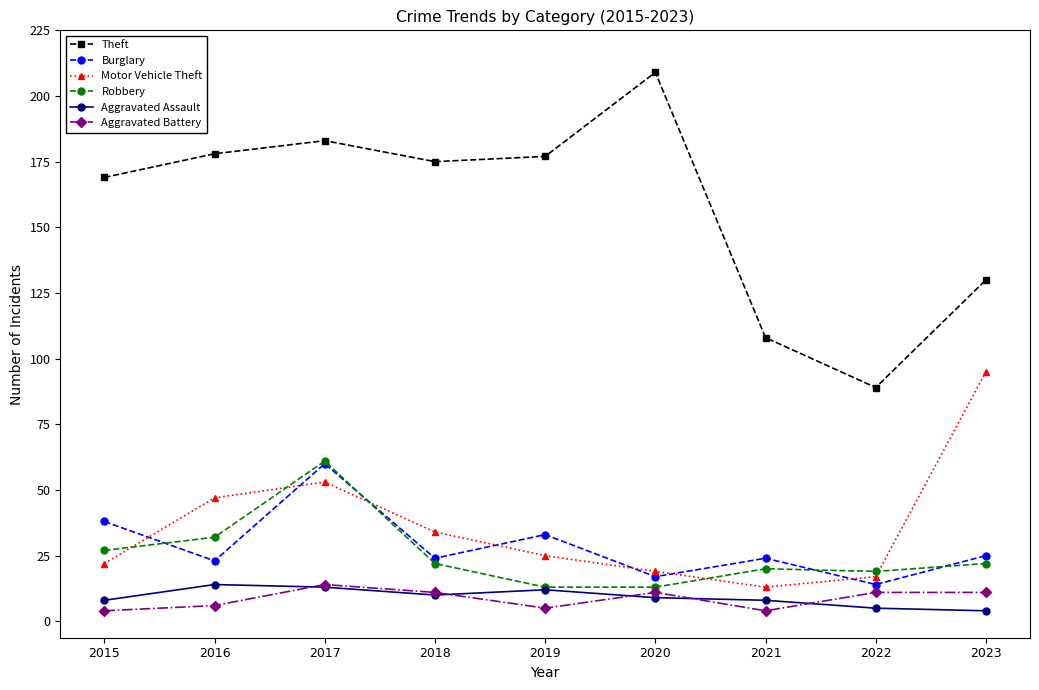

At which category is the sum across all series the highest?

2017